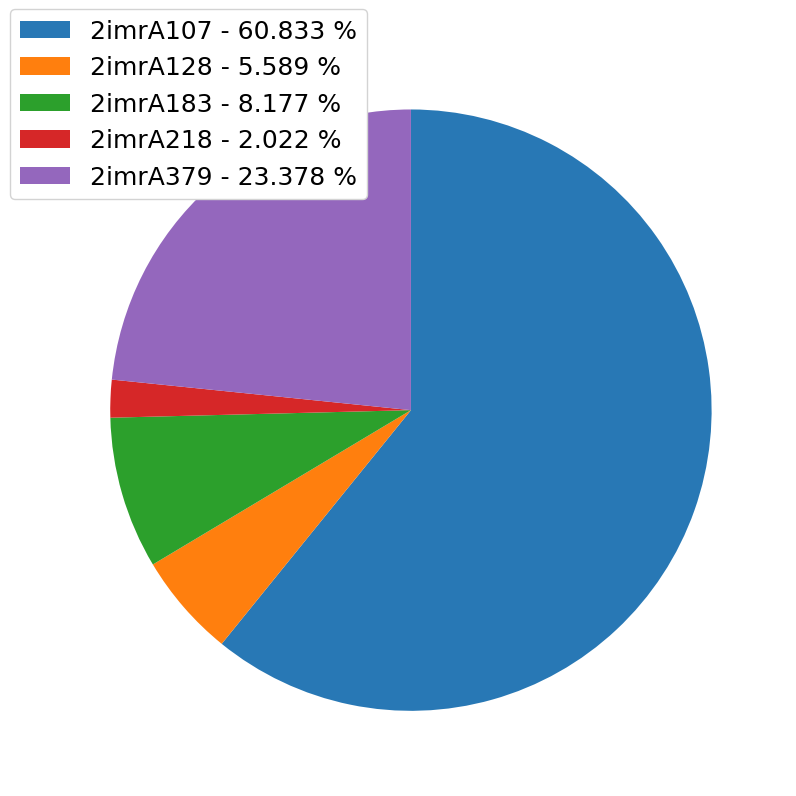

Do 2imrA107 - 60.833 % and 2imrA218 - 2.022 % together represent more than half of the pie?

Yes